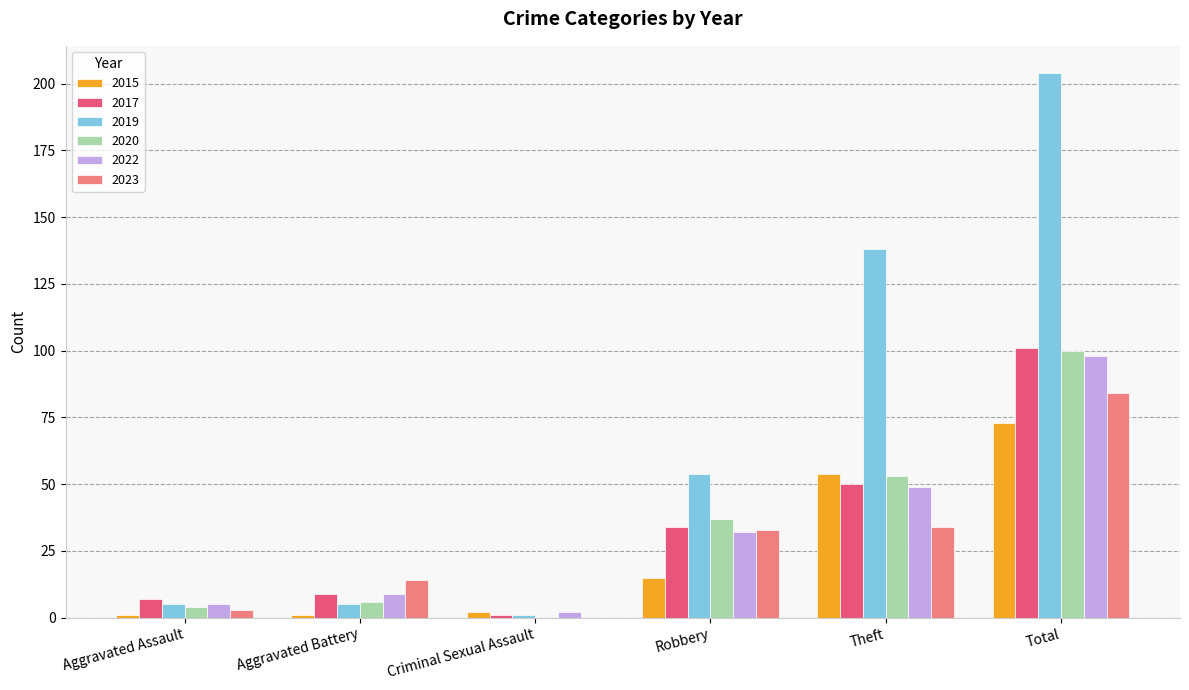

How many categories are shown in the chart?

6